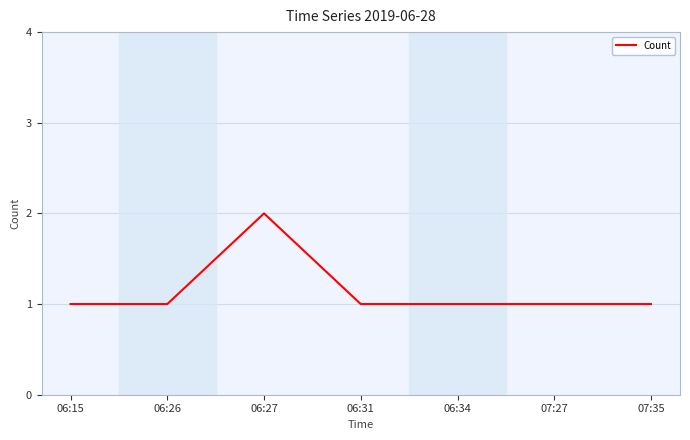

How many lines are shown in the chart?

1